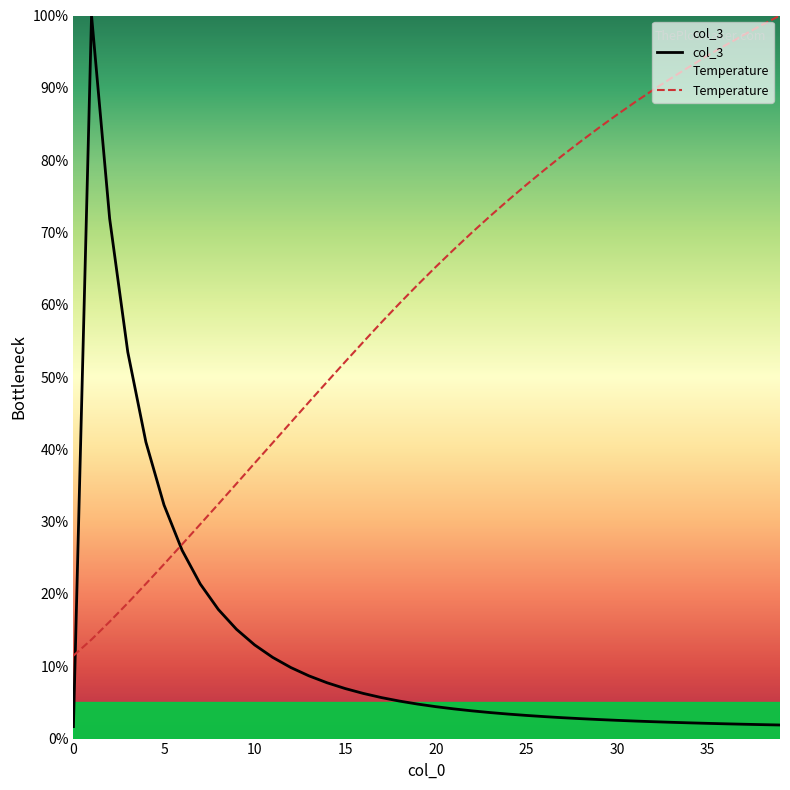

What is the value of the col_3 point at the 28th from the left?

2.9